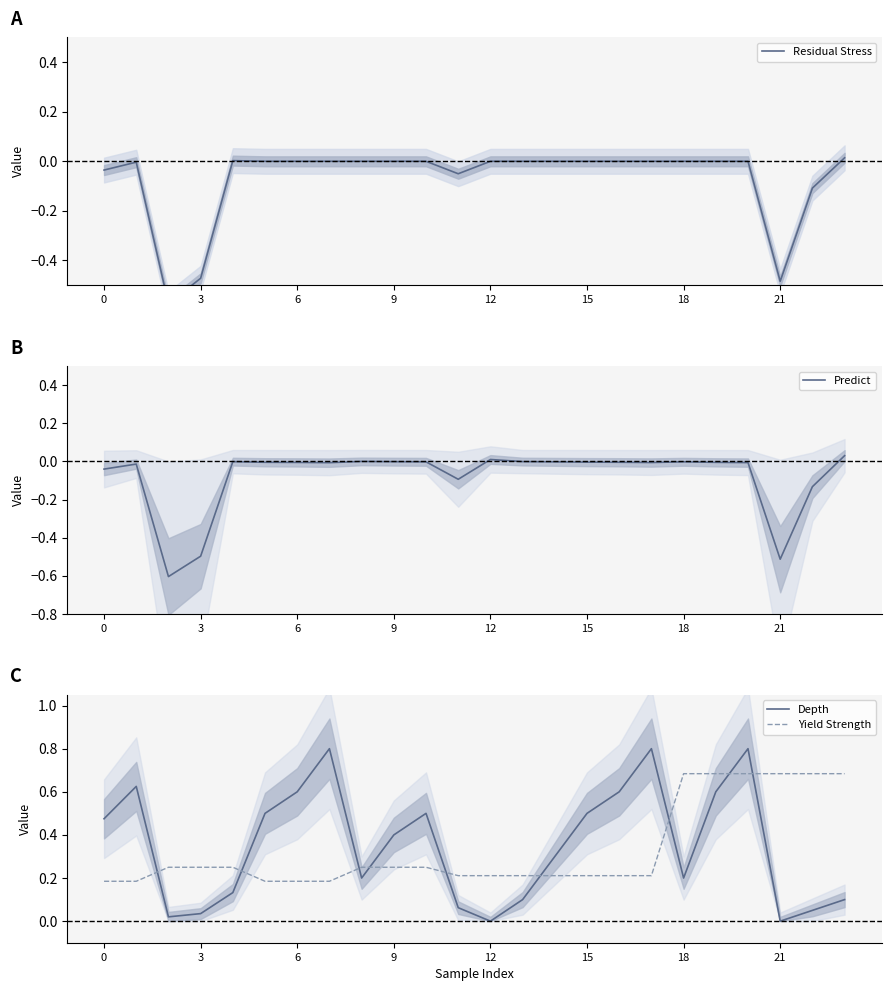

What is the lowest value of the Predict series?

-0.6